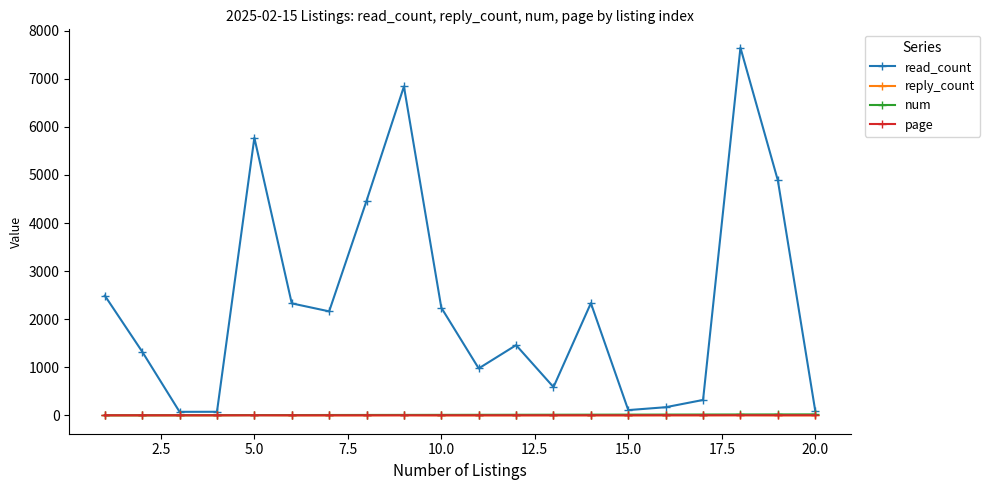

What is the maximum value shown in the chart?

7647